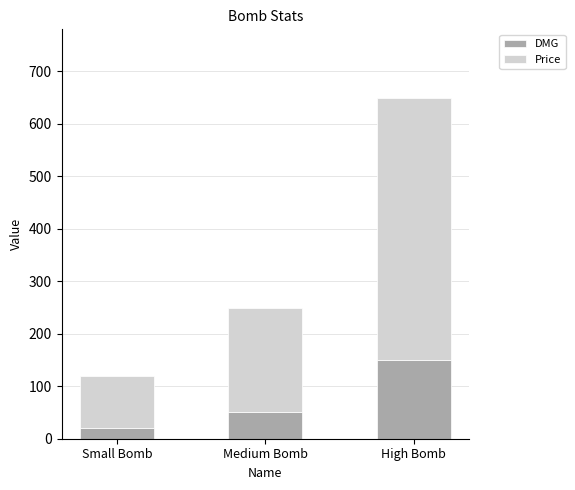

Count the DMG values in the range 20 to 150.

3